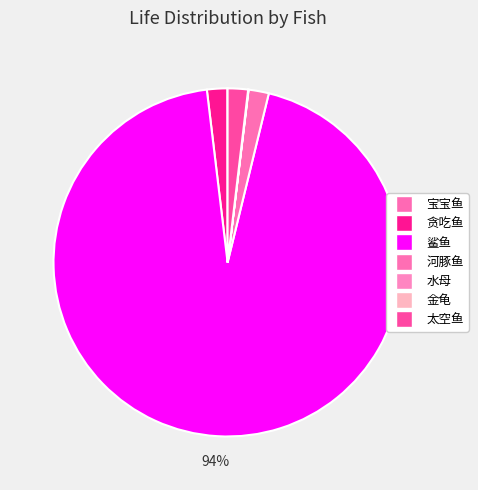

To the nearest percent, what is the average slice percentage?

14%